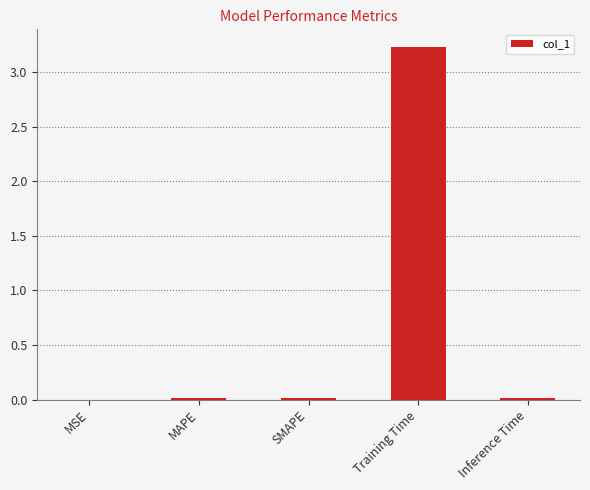

The value at Training Time is 3.2. True or false?

True